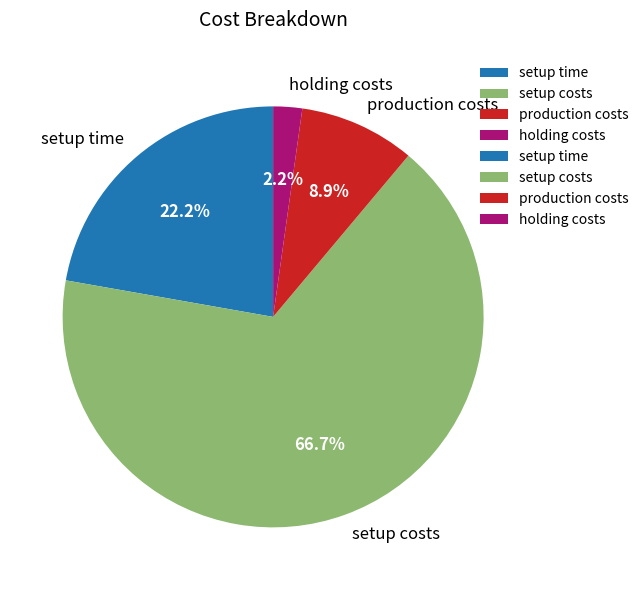

Which has a higher value, setup time or setup costs?

setup costs